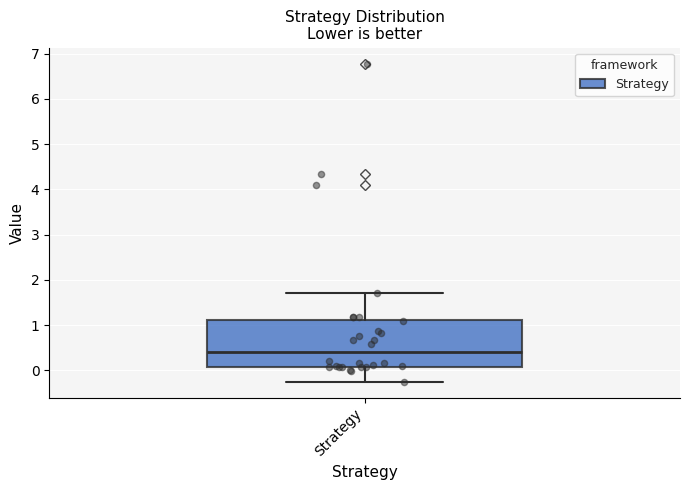

Transcribe this box plot: give where the median line is, the range the box spans, and where the two whiskers end, as read against the y-axis. The values are not printed on the chart, so give them approximately, as read against the axis.

median 0.4, box 0.1 to 1.1, whiskers -0.2 to 1.7